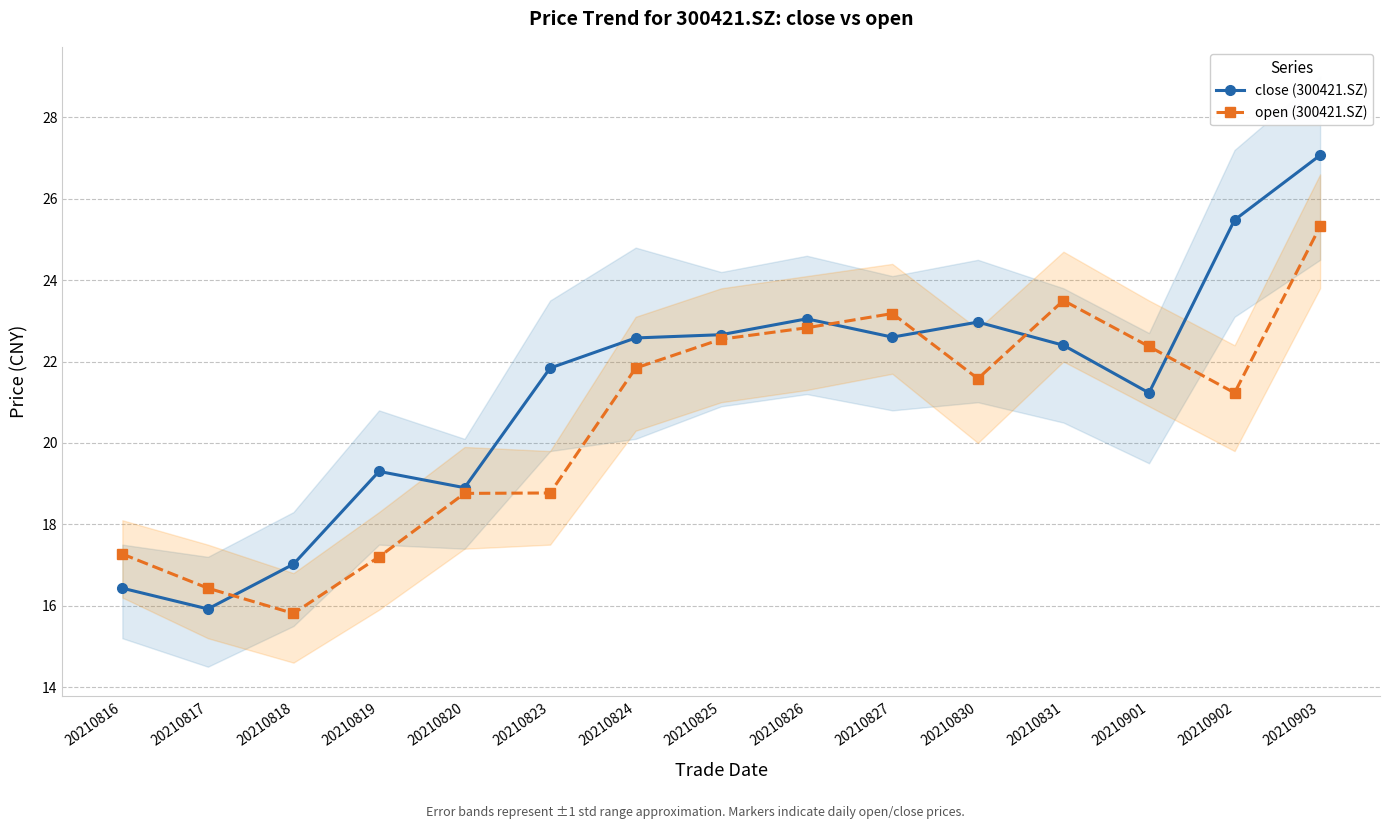

List the labels in order of open (300421.SZ) value, largest first.

20210903, 20210831, 20210827, 20210826, 20210825, 20210901, 20210824, 20210830, 20210902, 20210823, 20210820, 20210816, 20210819, 20210817, 20210818